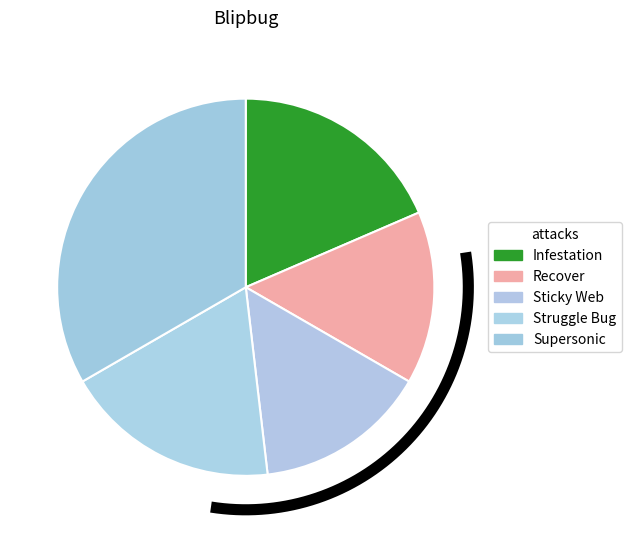

To the nearest percent, what is the difference between the Infestation and Sticky Web slice percentages?

4%